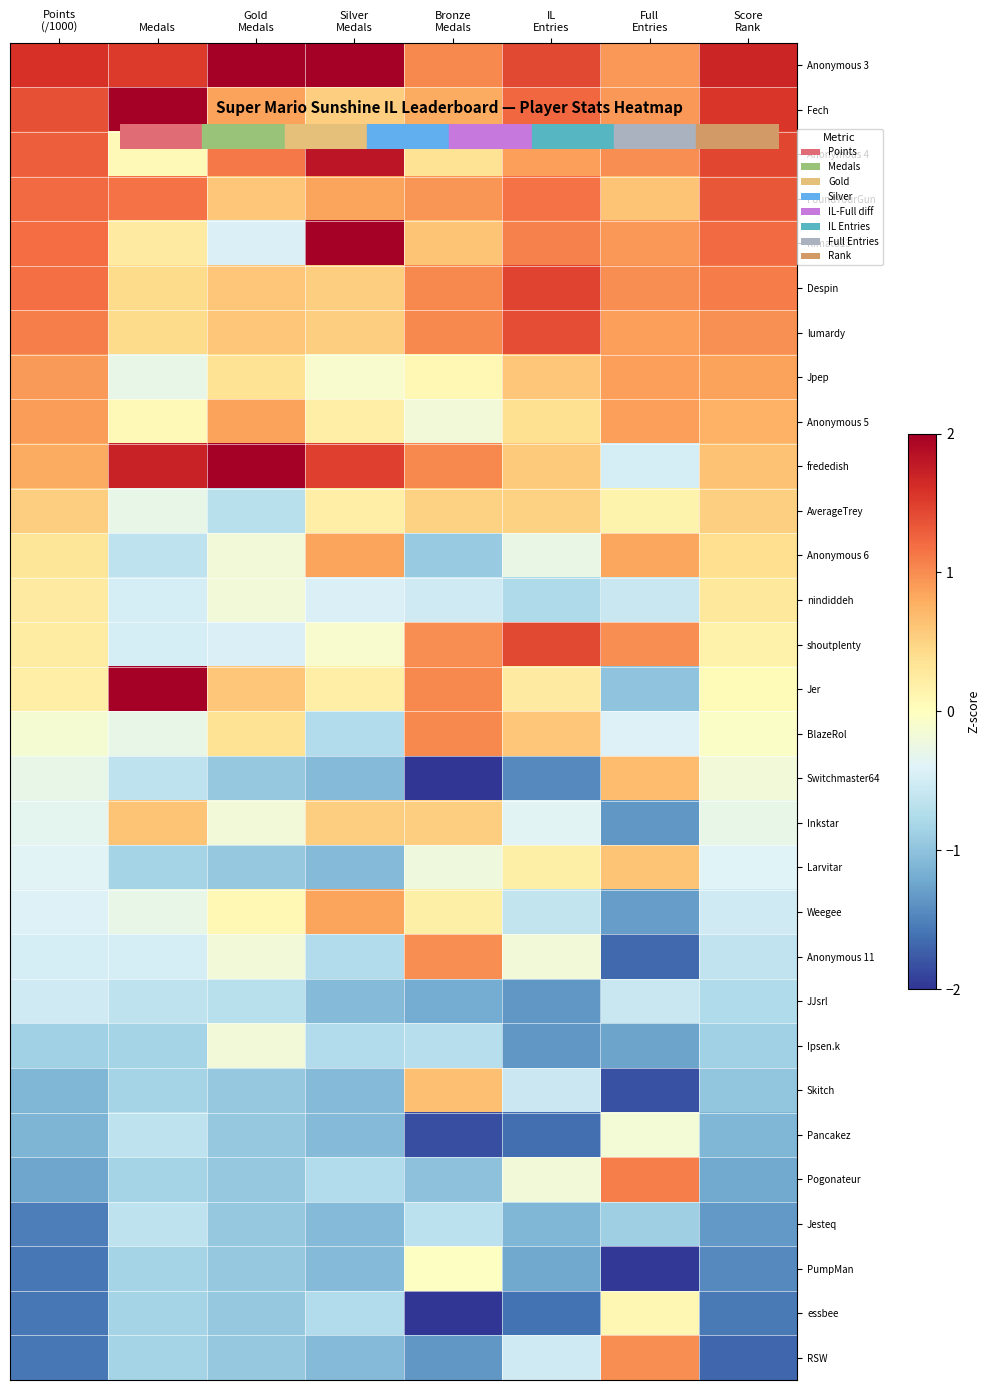

What is the spread (max minus min) of values at Score
Rank?

3.4